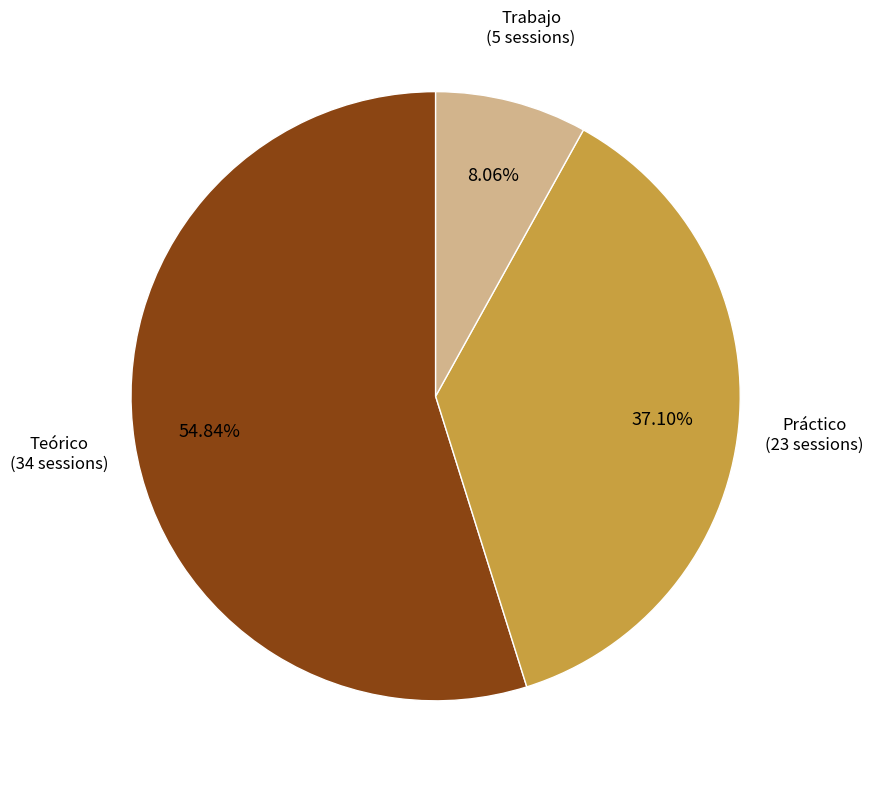

Does any single category account for the majority?

Yes